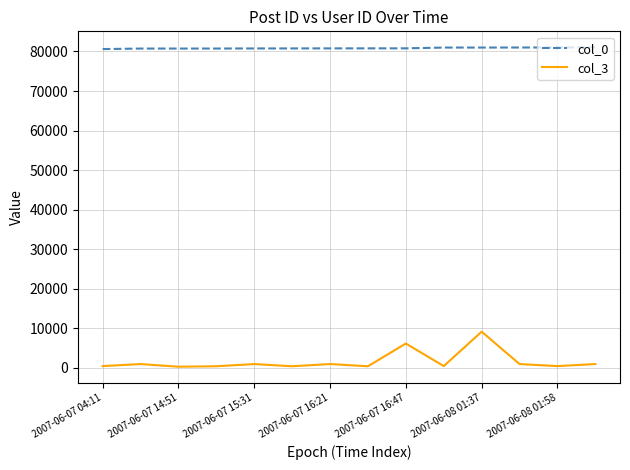

Which series has the widest spread of values?

col_3